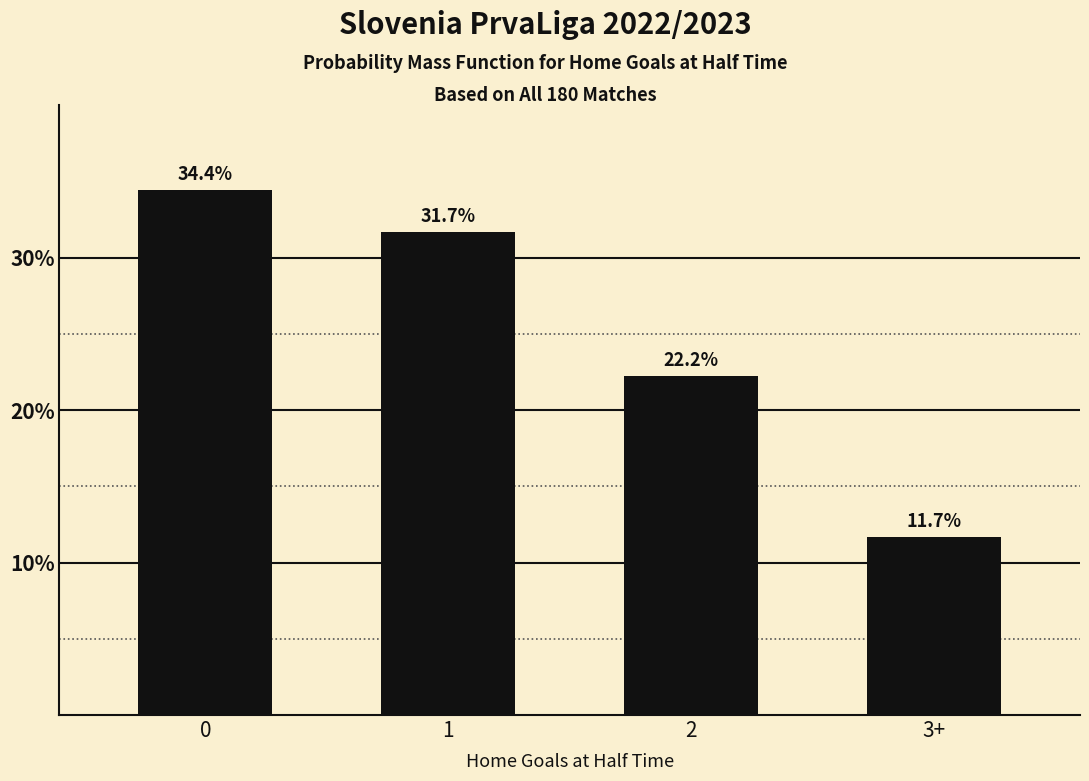

Reading left to right, what are all the values shown in this chart?

34.4	31.7	22.2	11.7